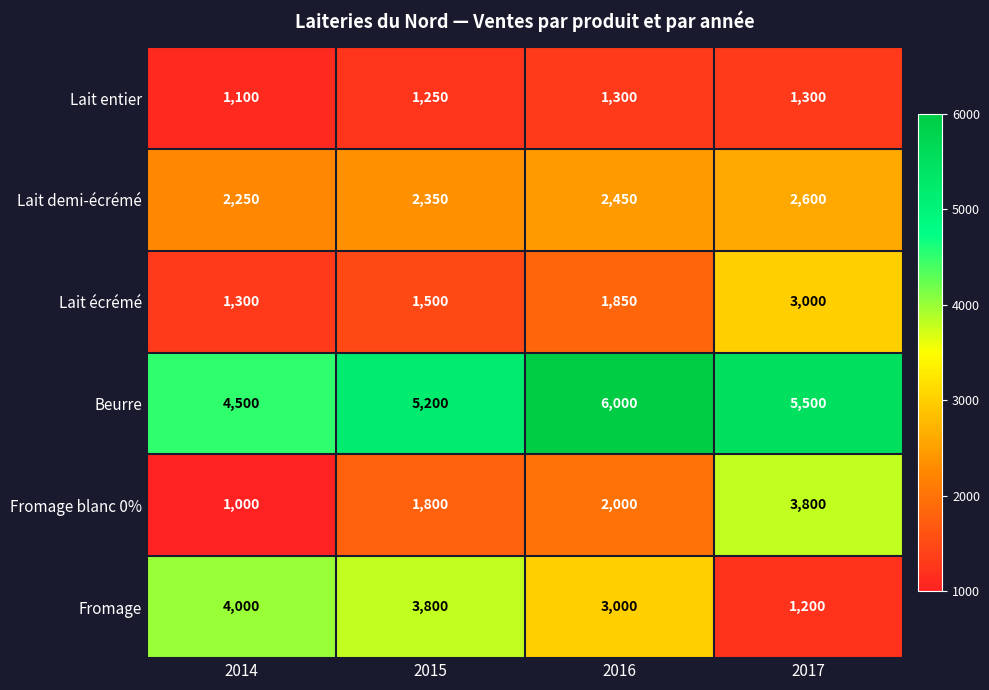

What is the spread (max minus min) of values at 2016?

4700